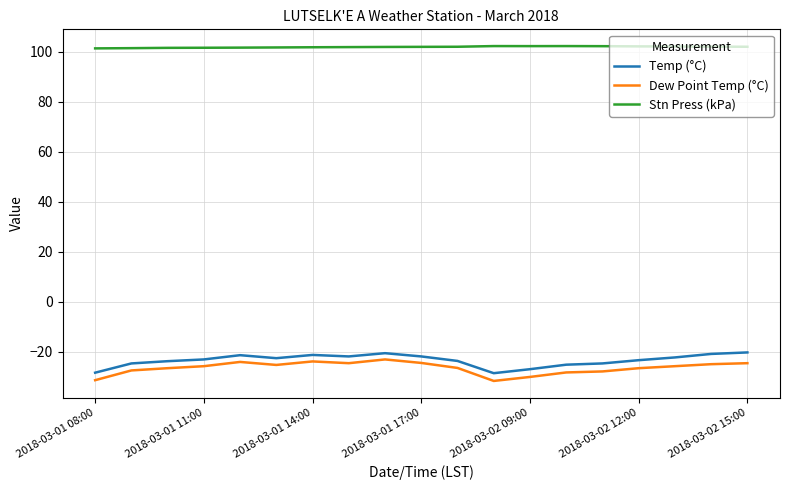

What is the smallest value displayed?

-31.7